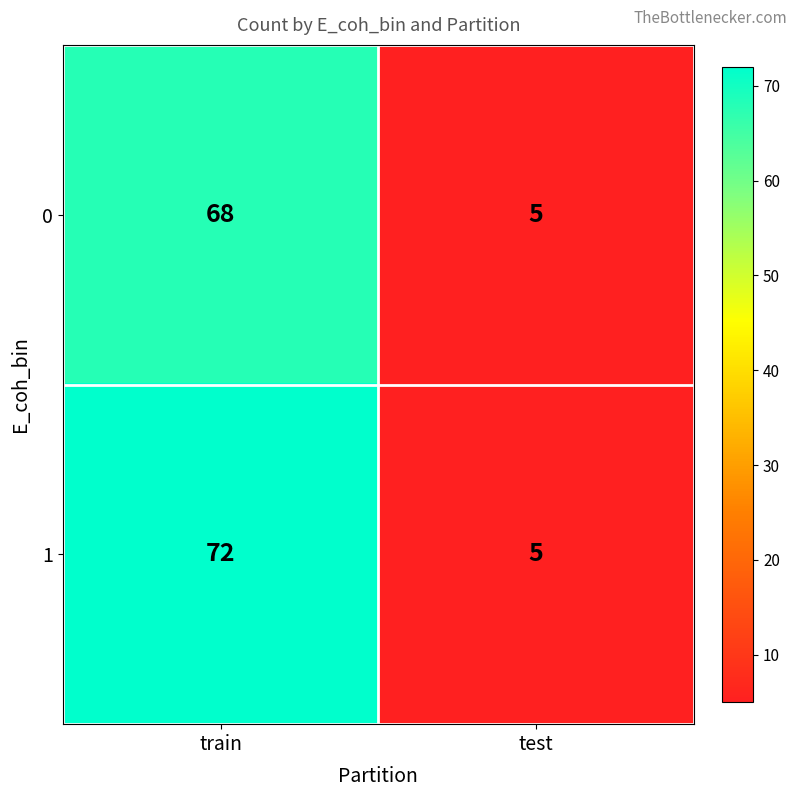

Which series has the largest total across all categories?

1